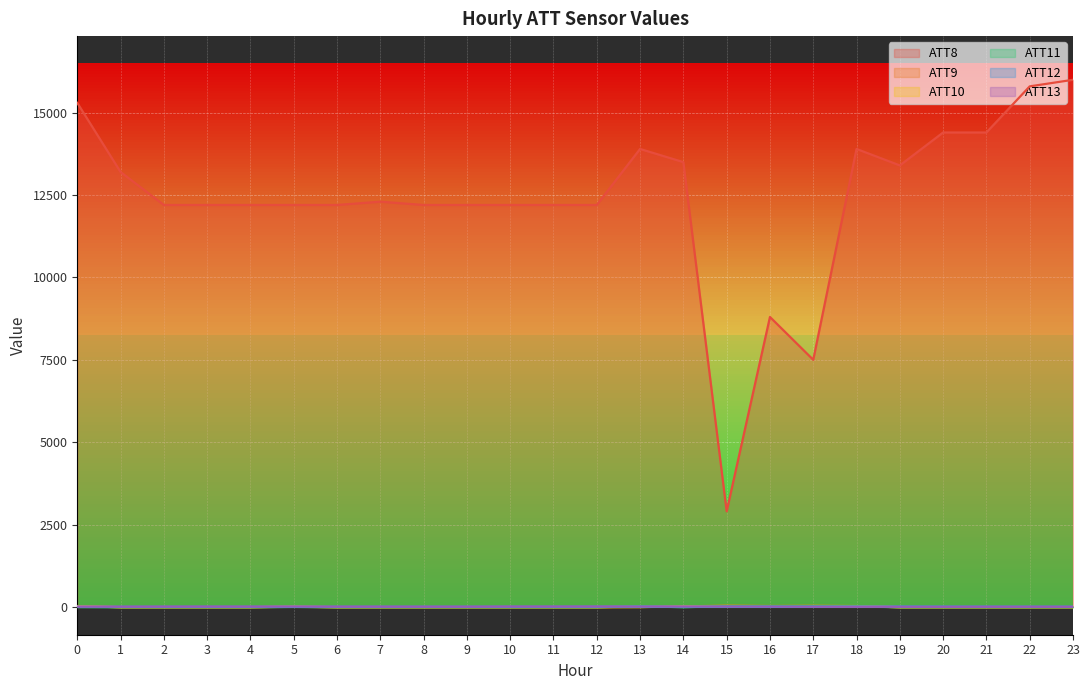

How many values in the ATT13 series exceed 7?

12